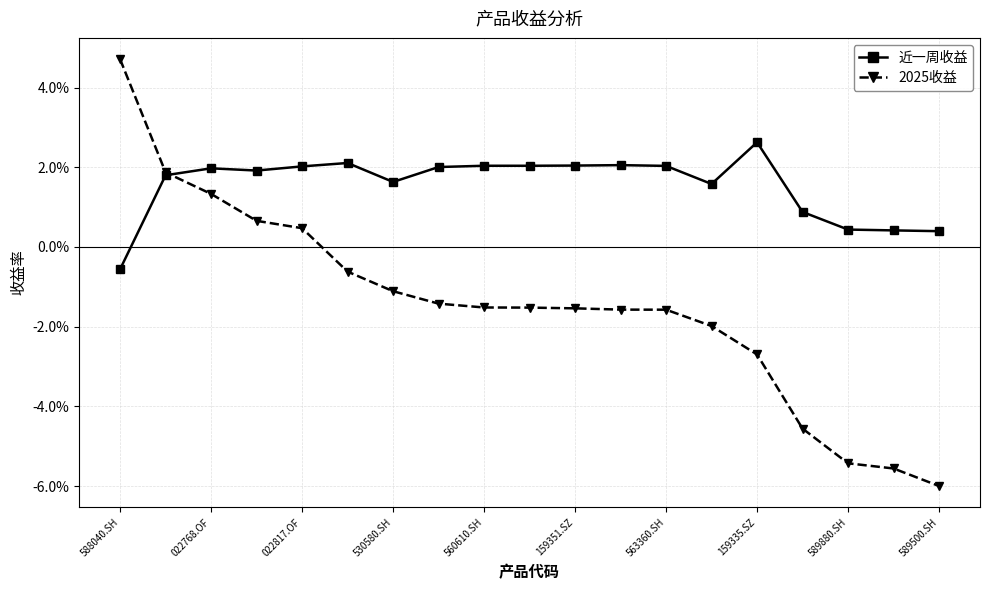

Which series has the largest total across all categories?

近一周收益